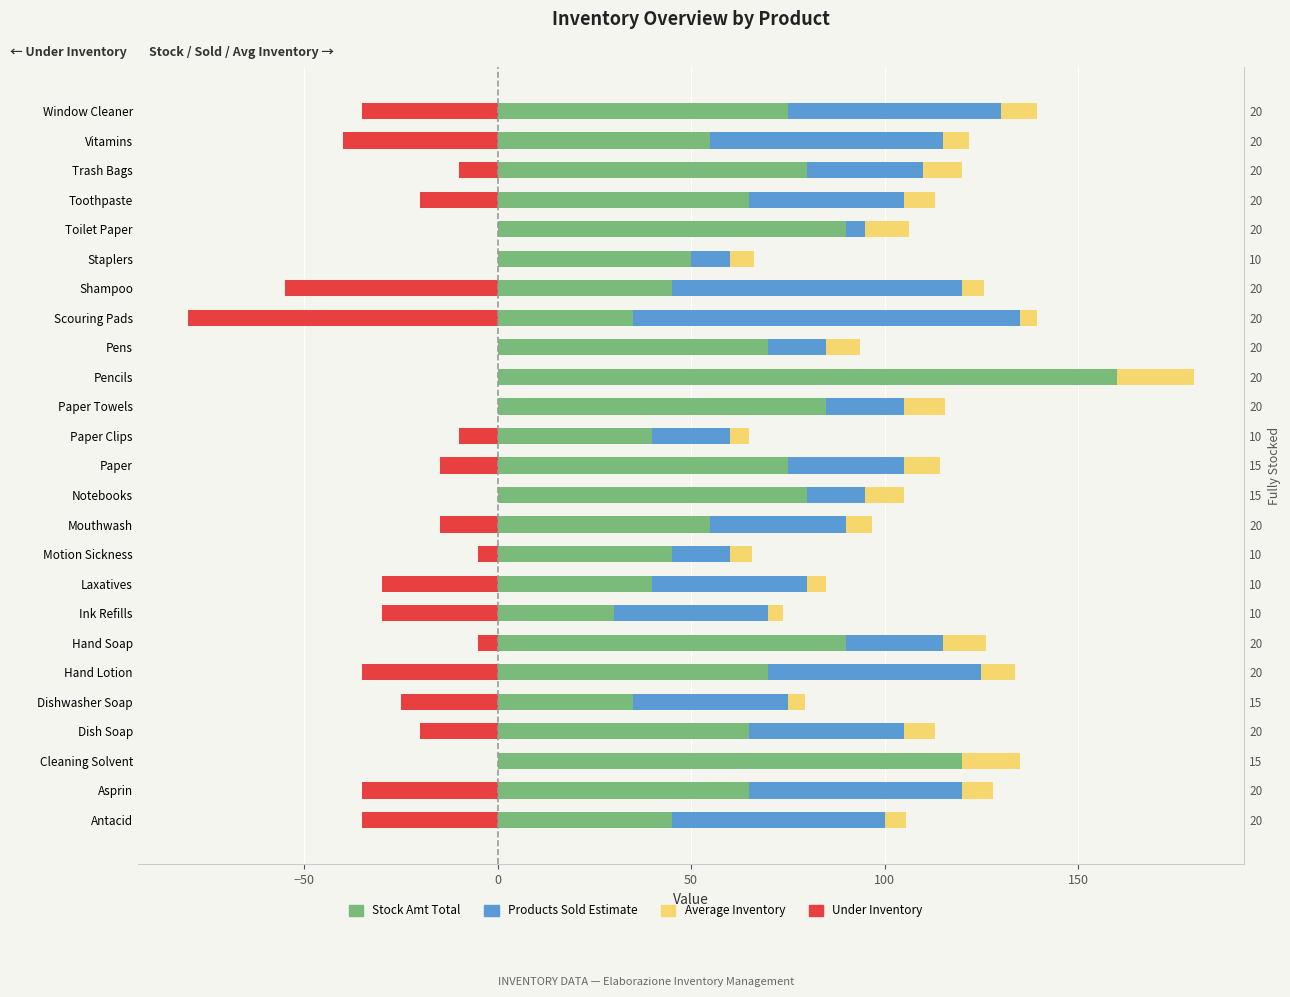

Does the chart contain stacked bars?

No